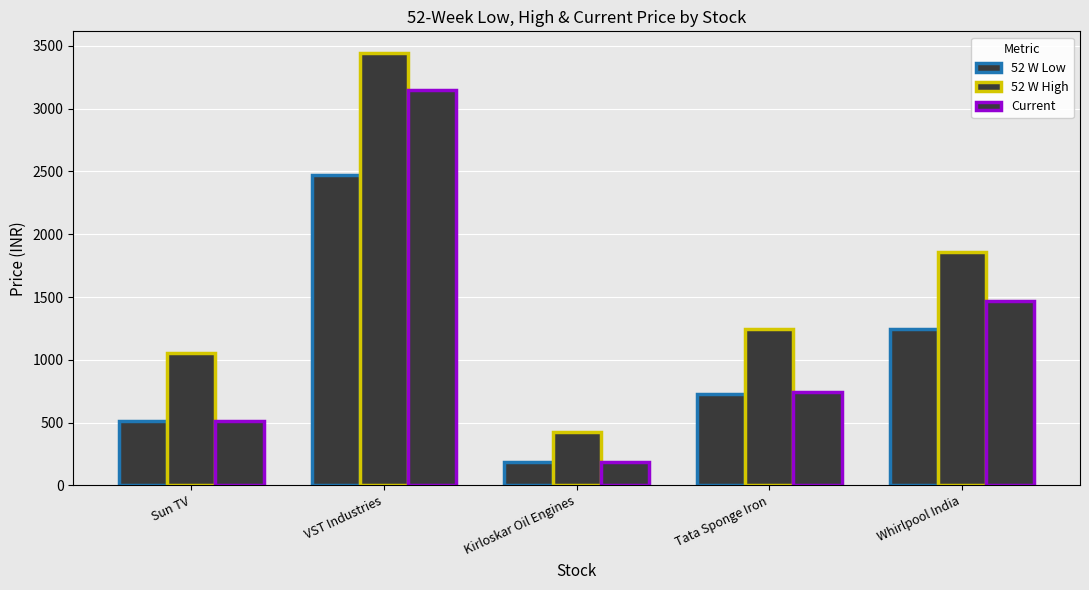

What is the label of the 4th bar from the left?

Tata Sponge Iron